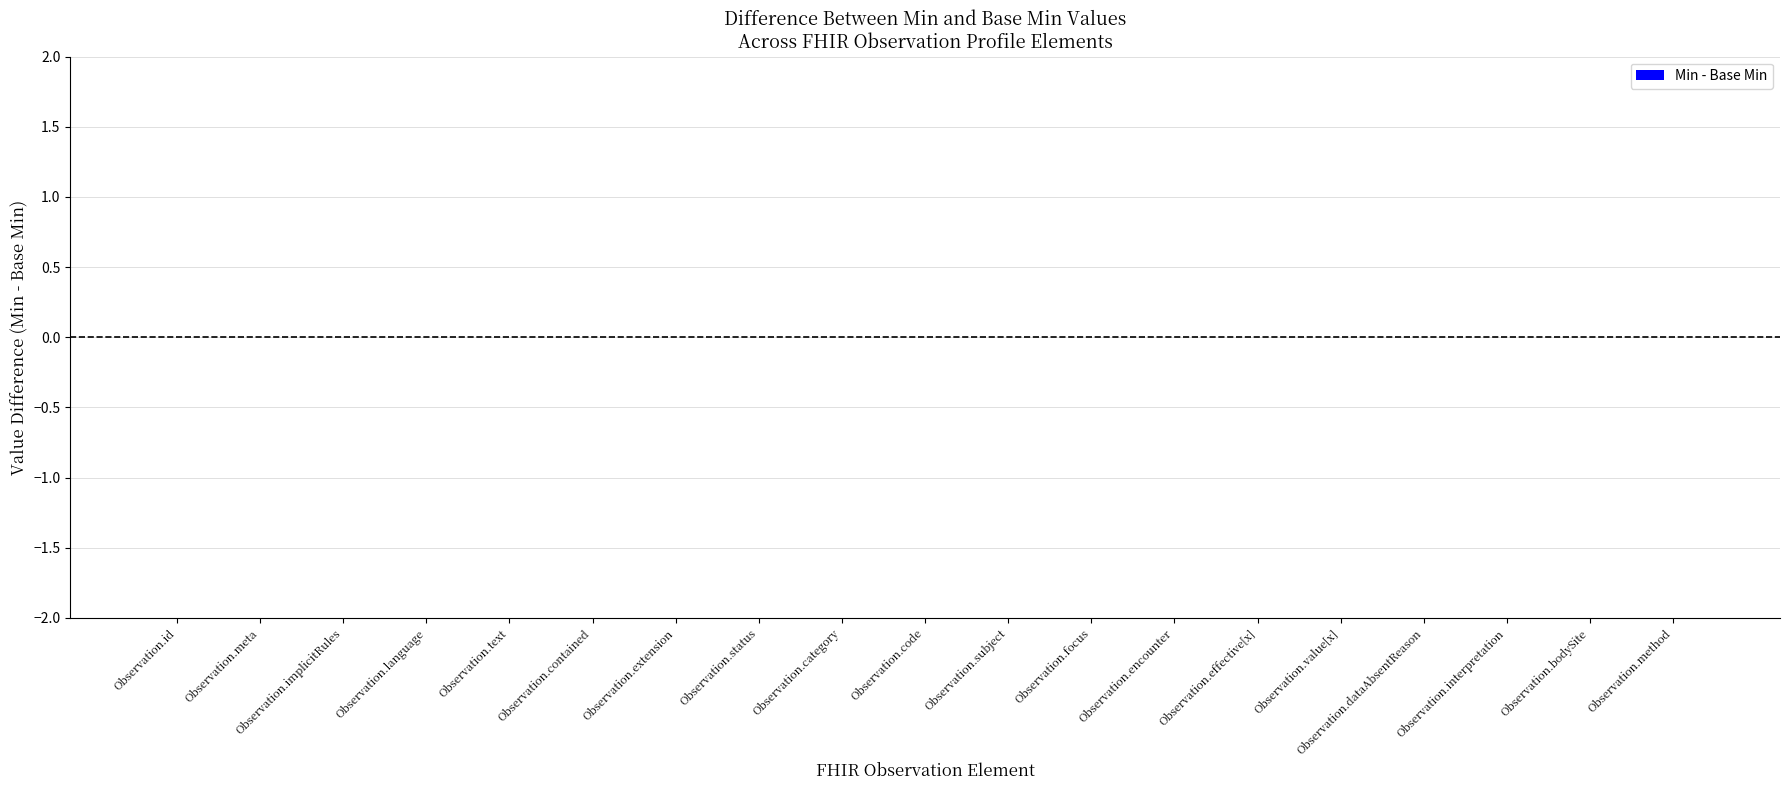

Is the value of Base Min at Observation.category greater than the value of Min at Observation.language?

No